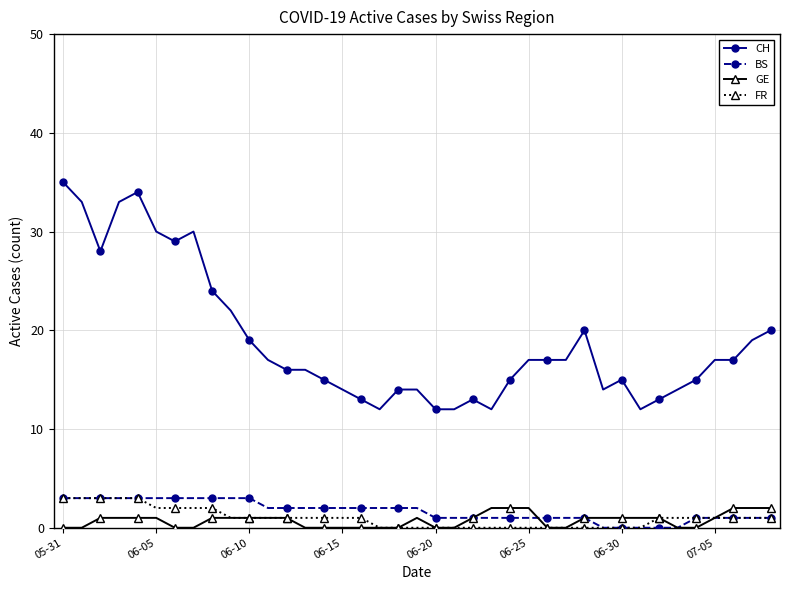

What is the lowest value of the CH series?

12